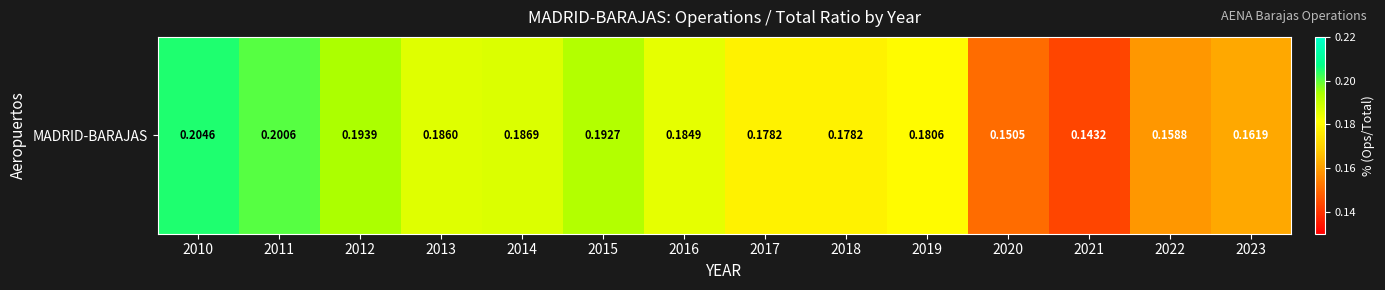

Count the values in the range 0 to 1.

14